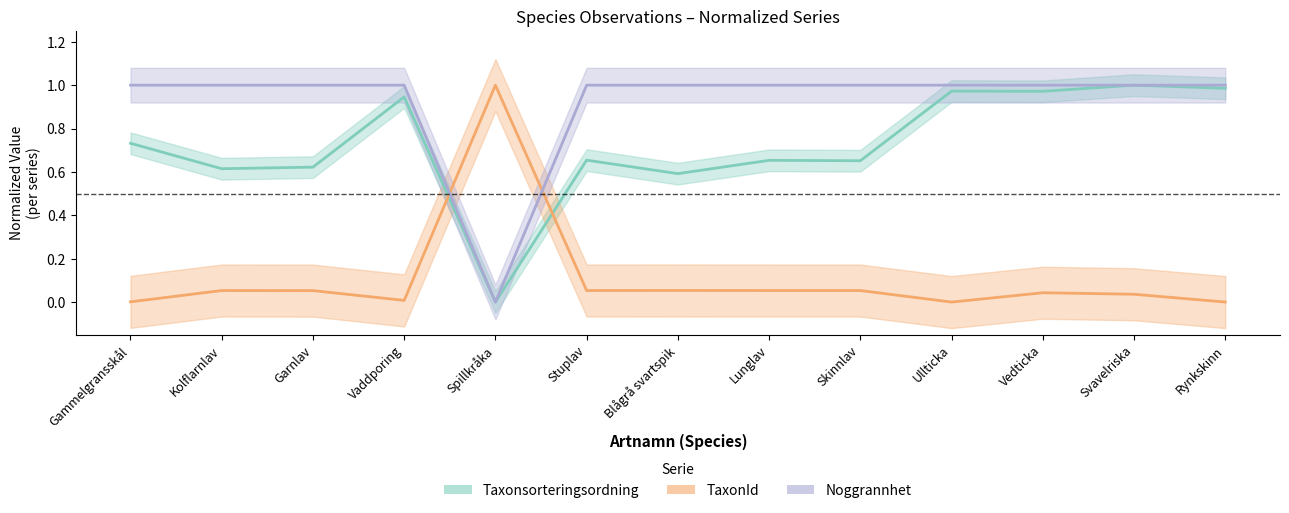

At how many categories does at least one series exceed 0?

13